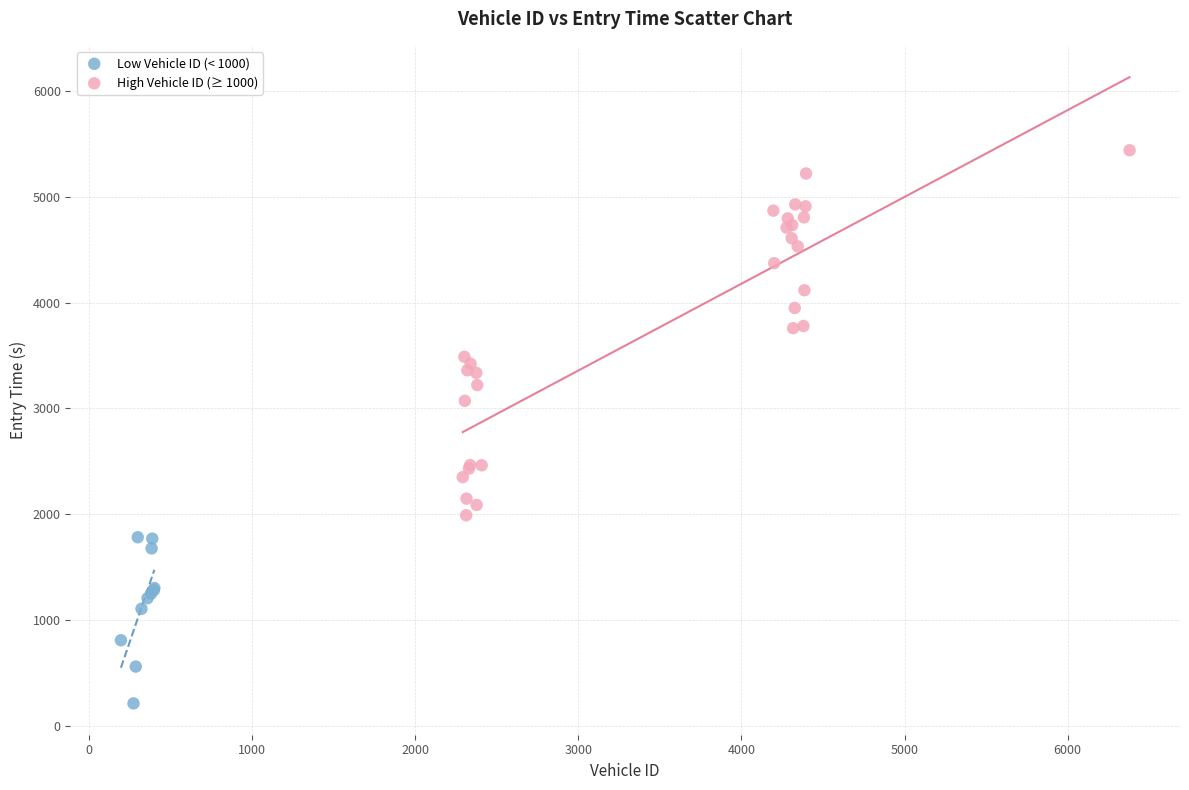

What are all the series names shown in the legend?

Low Vehicle ID (< 1000), High Vehicle ID (≥ 1000)